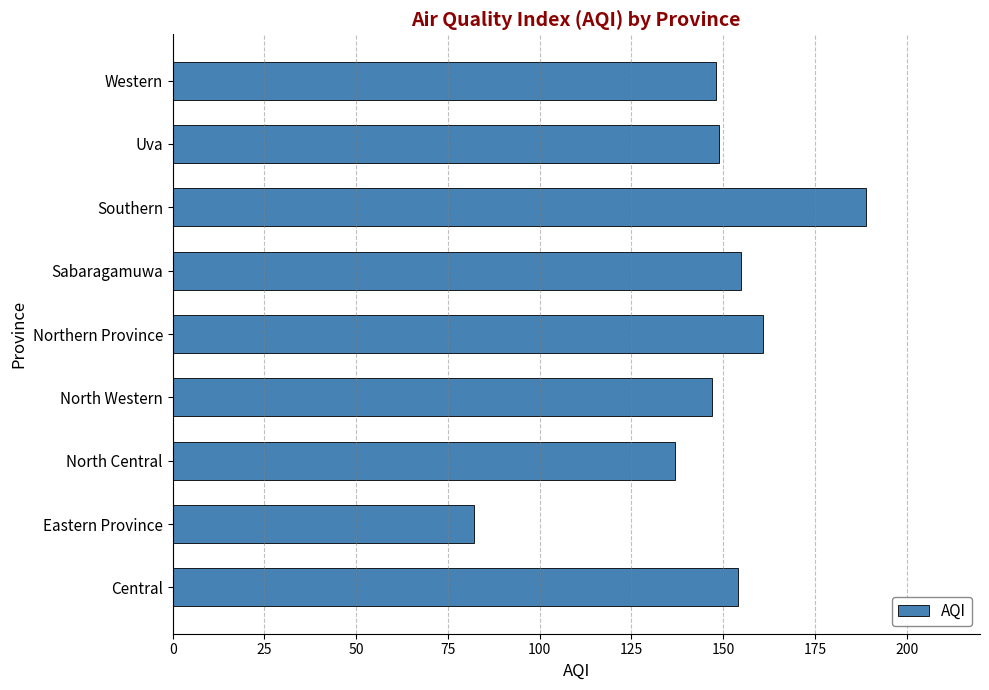

Approximately how many times larger is the value at North Western compared to North Central?

1.1